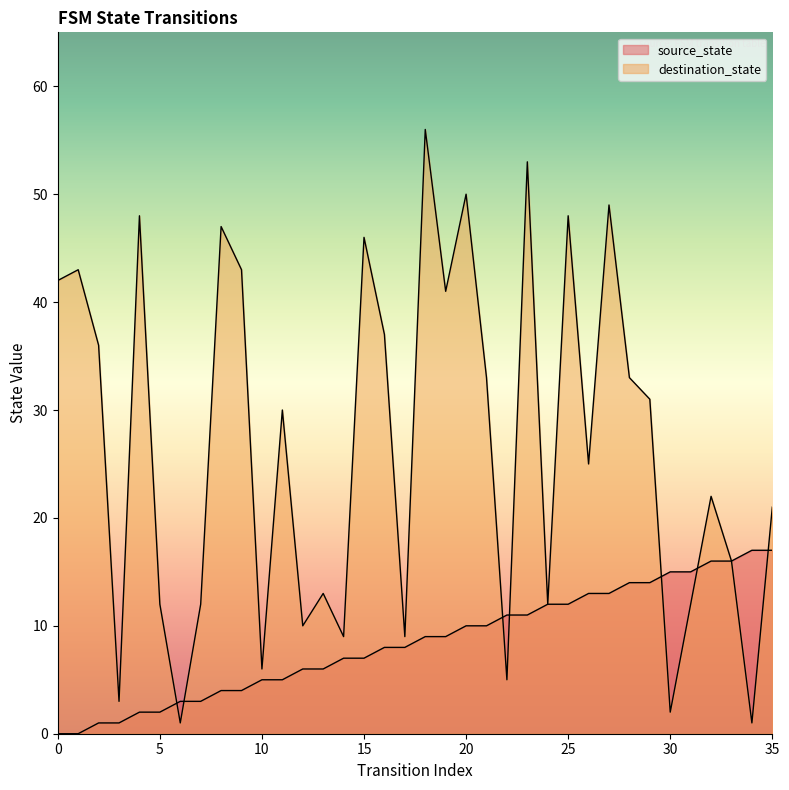

At which category does destination_state reach its first local peak?

1